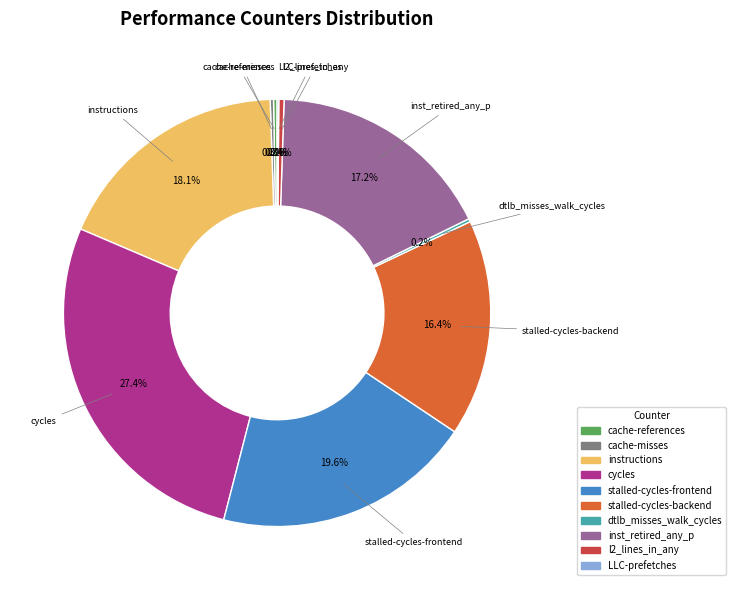

Which slice is the largest?

cycles